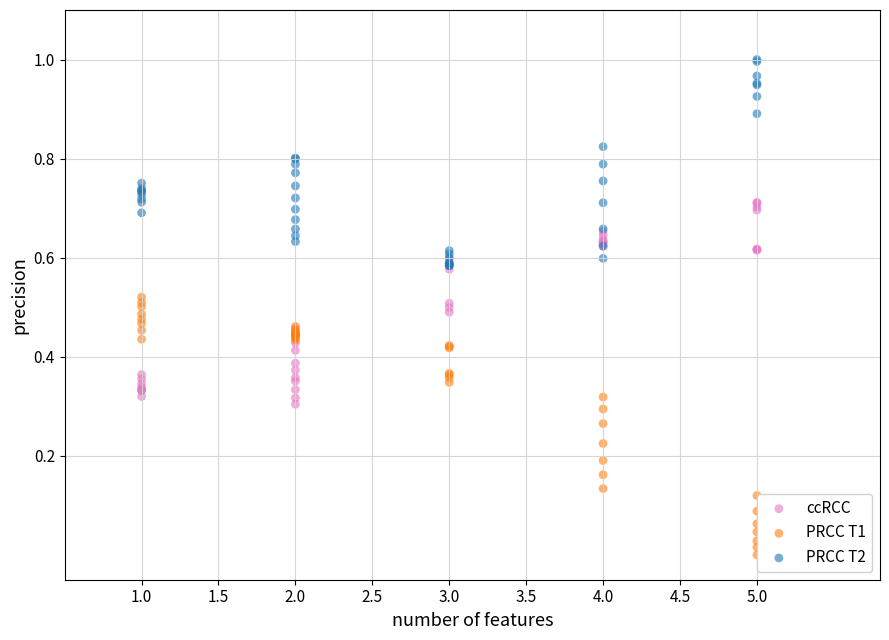

What are all the series names shown in the legend?

ccRCC, PRCC T1, PRCC T2